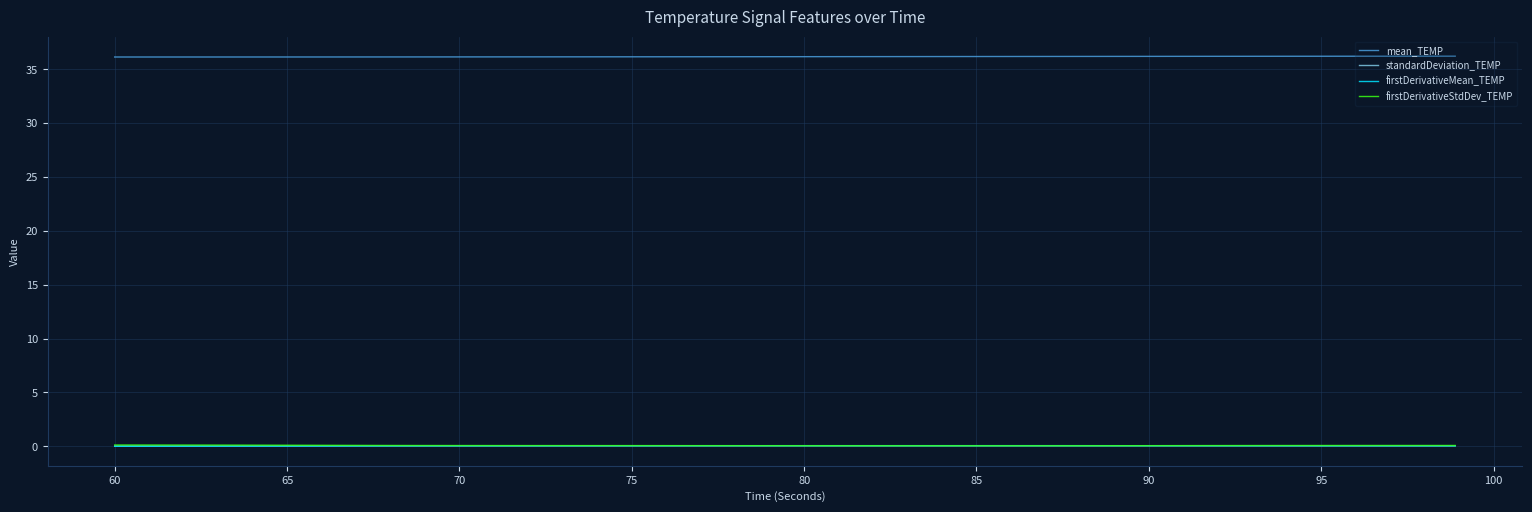

True or false: firstDerivativeStdDev_TEMP and mean_TEMP intersect in this chart.

False